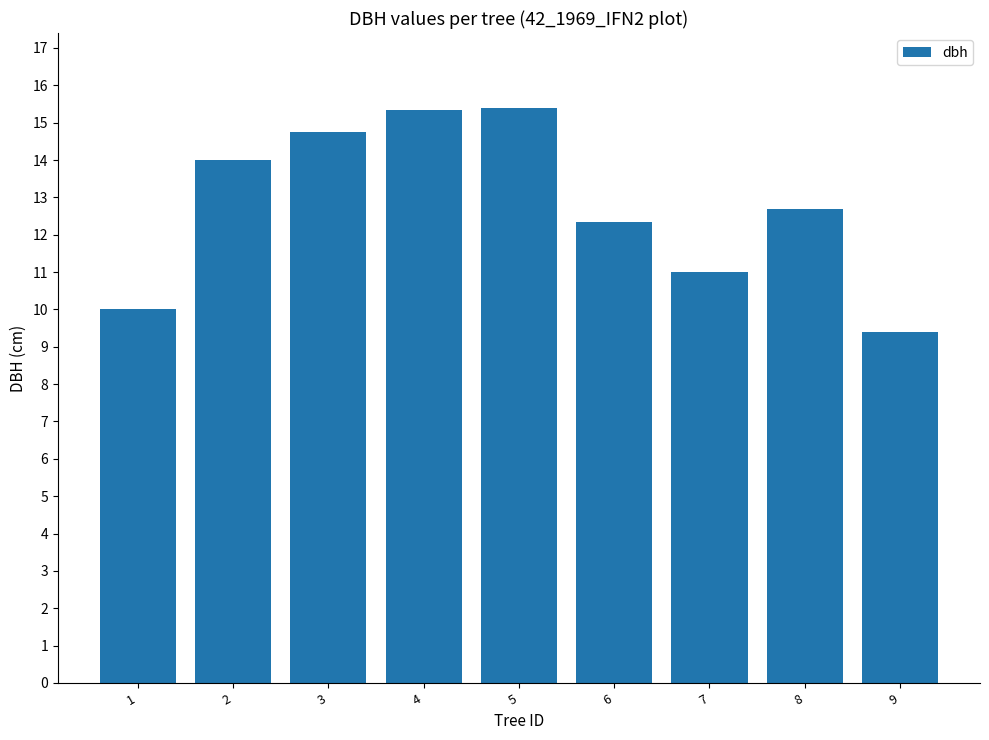

What is the minimum value shown in the chart?

9.4